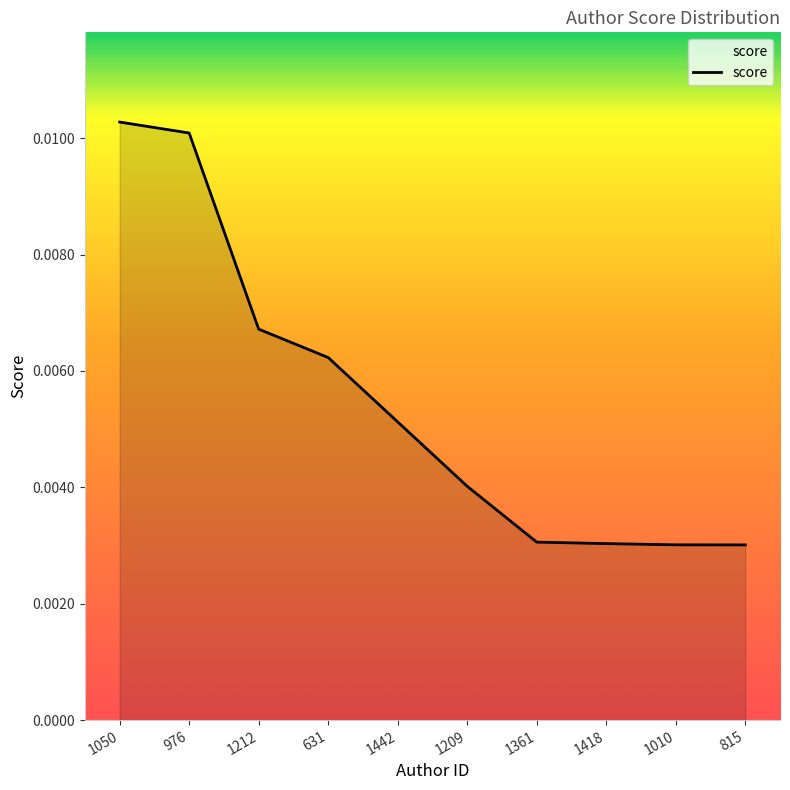

Between 1361 and 976, which is larger?

976